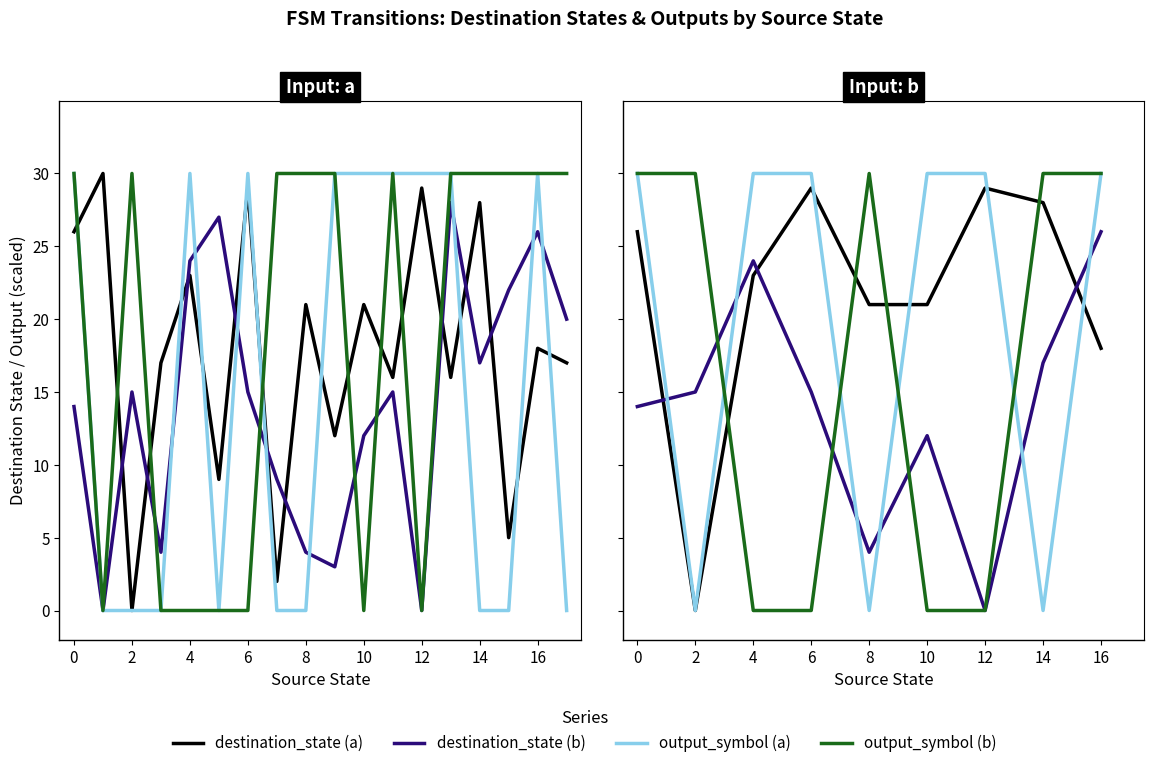

List the series in order of their overall mean, lowest first.

destination_state (b), output_symbol (b), output_symbol (a), destination_state (a)